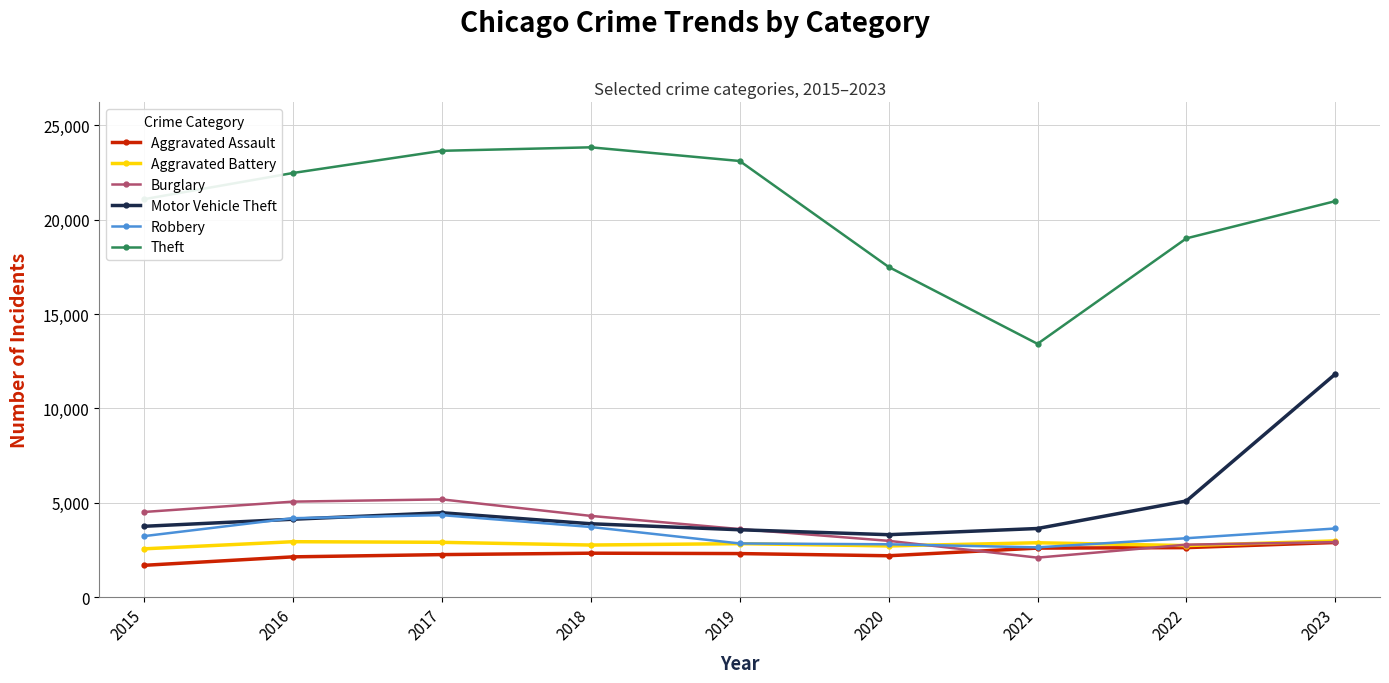

What is the smallest value displayed?

1684